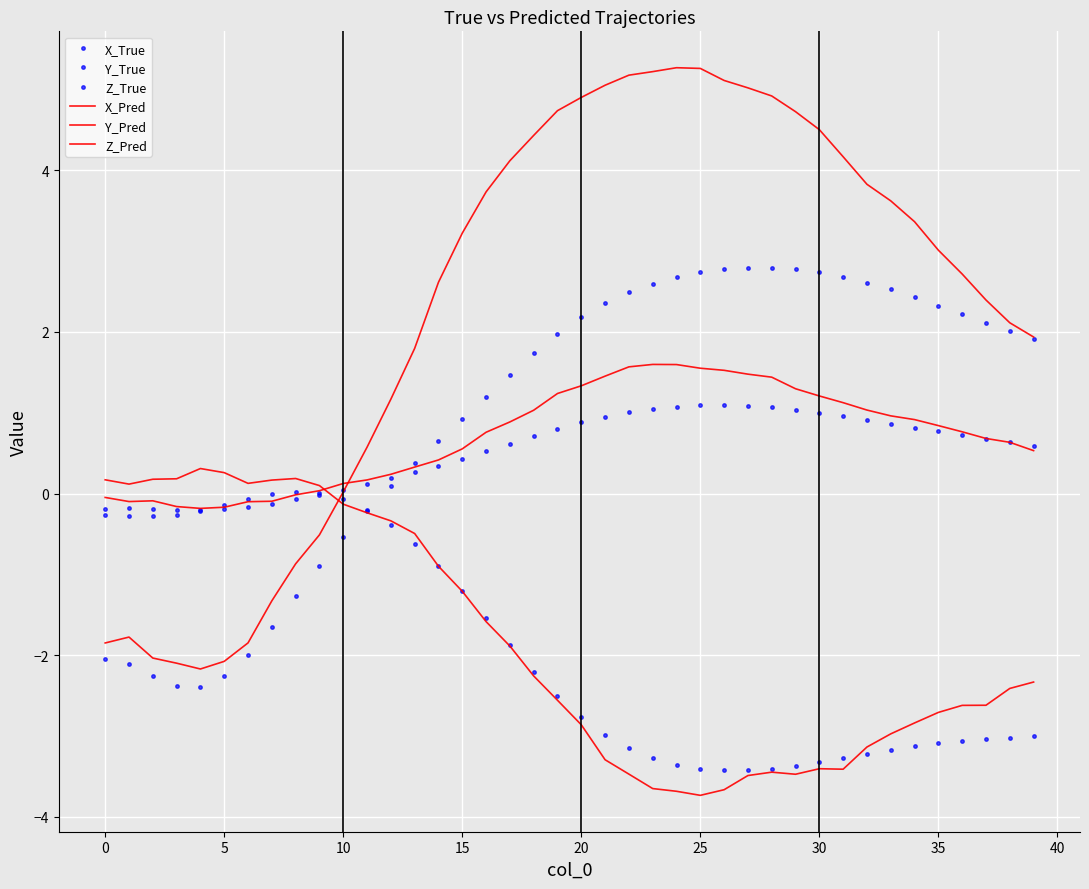

What is the label of the 17th point from the left?

16